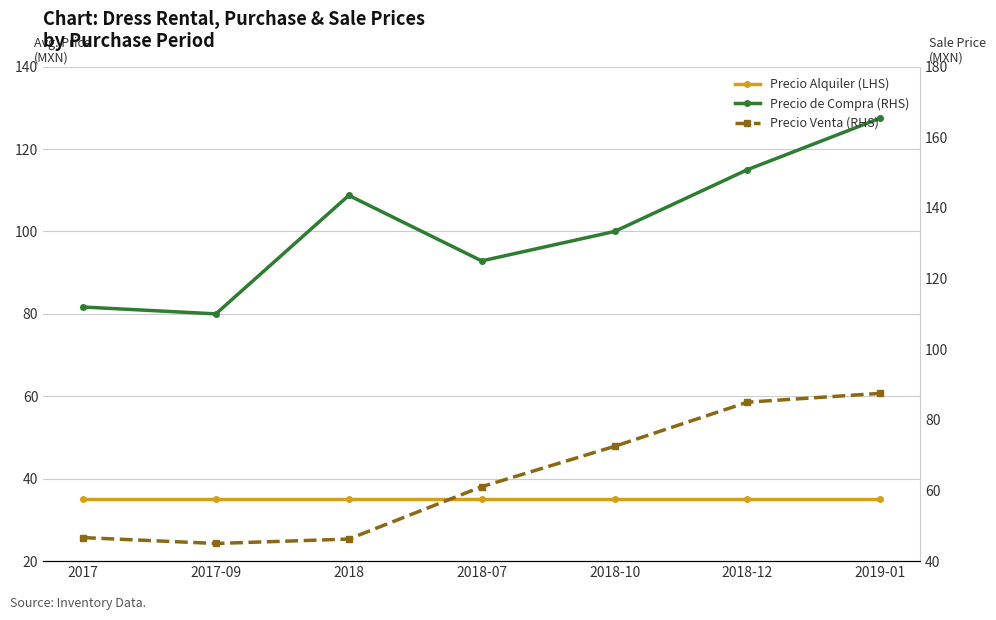

At which label does Precio de Compra (RHS) first exceed 100?

2018